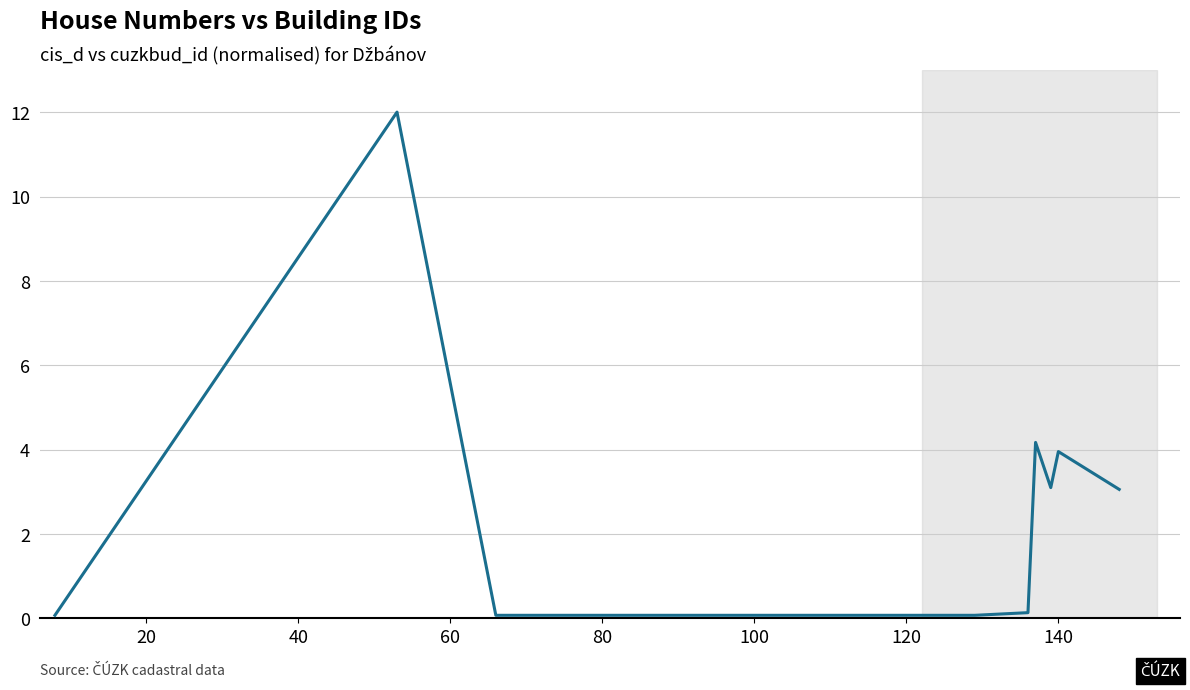

What is the maximum value shown in the chart?

12.0